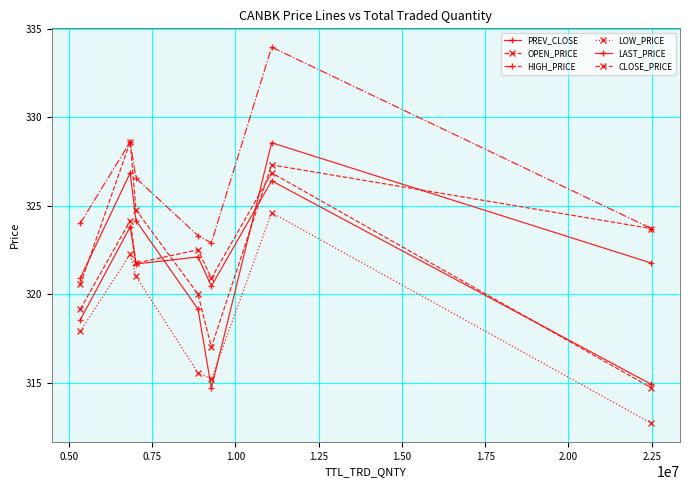

How many series are shown in this chart?

6